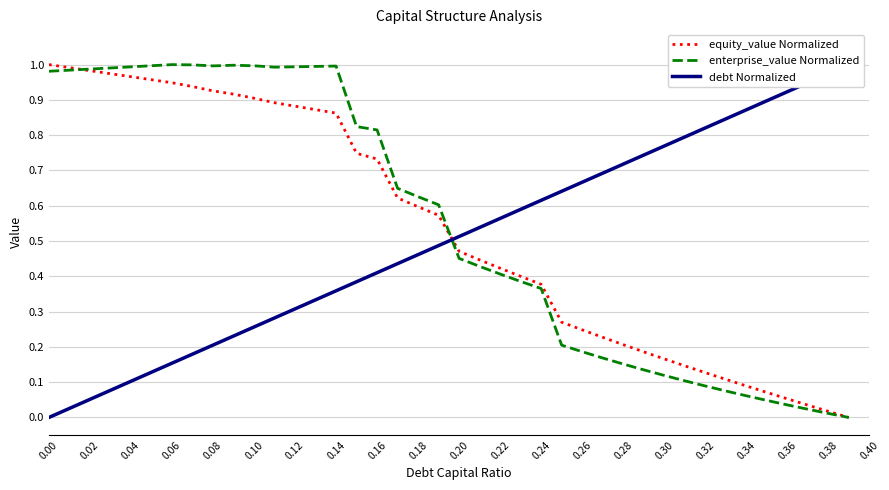

How many data points in equity_value Normalized are above 0?

39